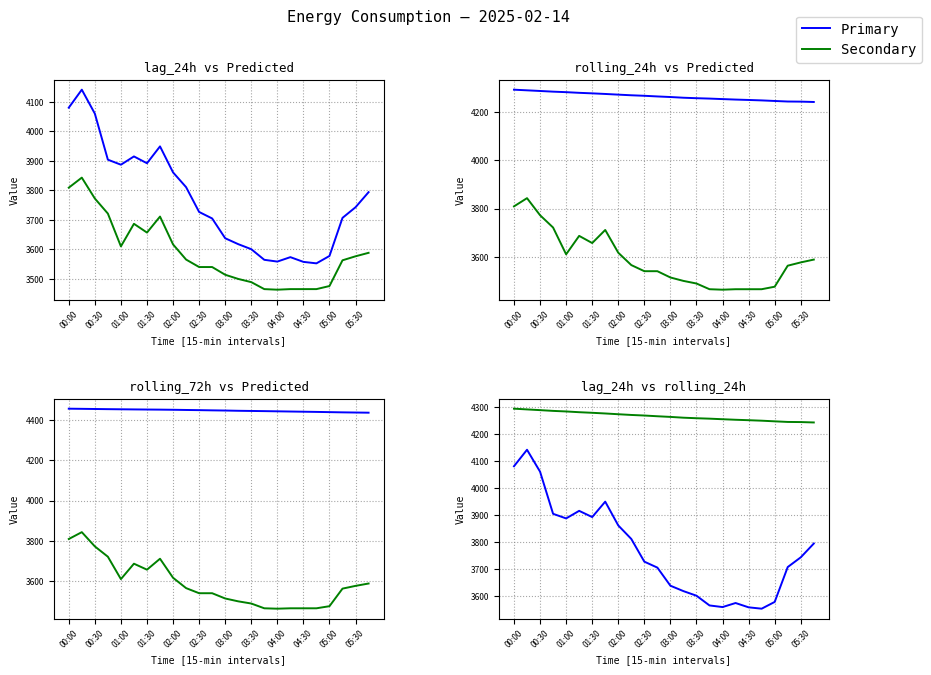

Between 03:00 and 04:30, which is larger?

03:00